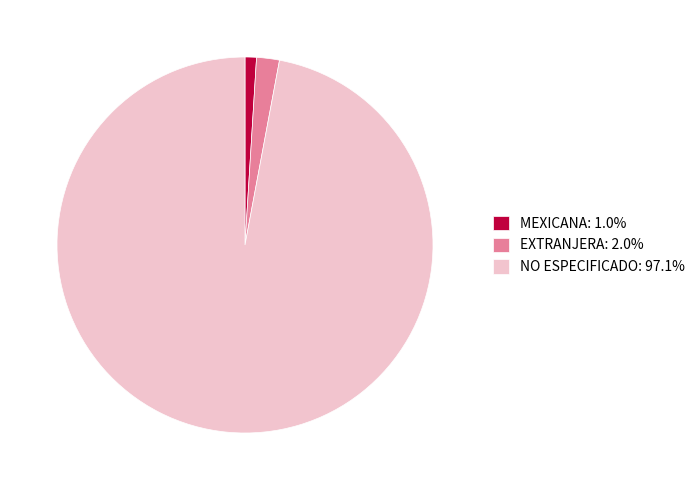

Is there any slice that represents more than half of the pie?

Yes